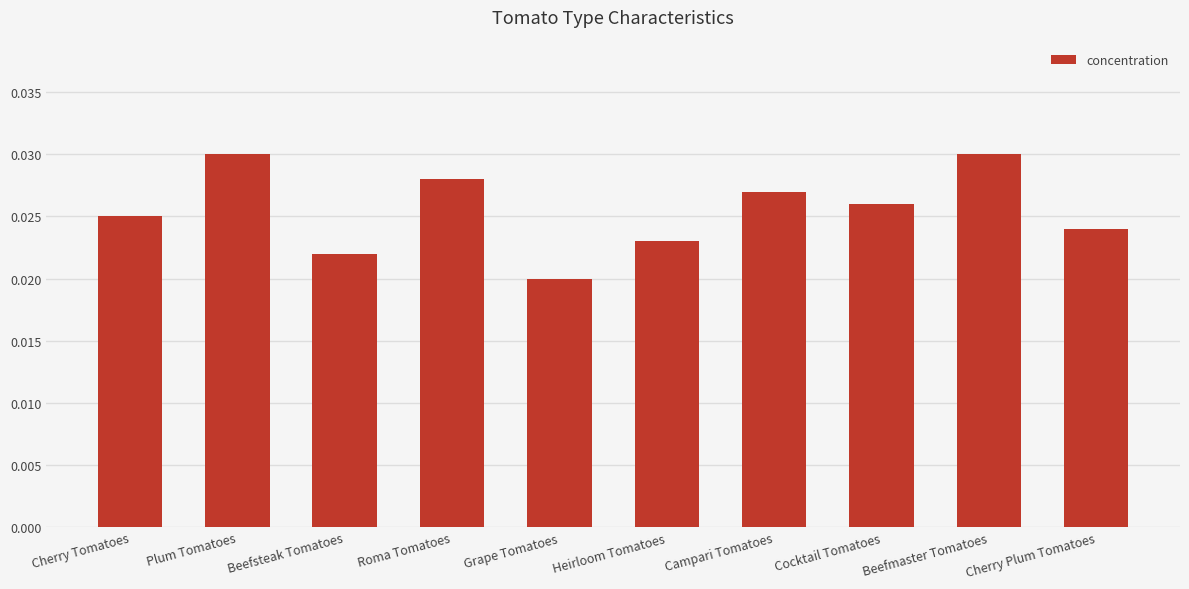

Which category has the lowest value across all series?

Grape Tomatoes